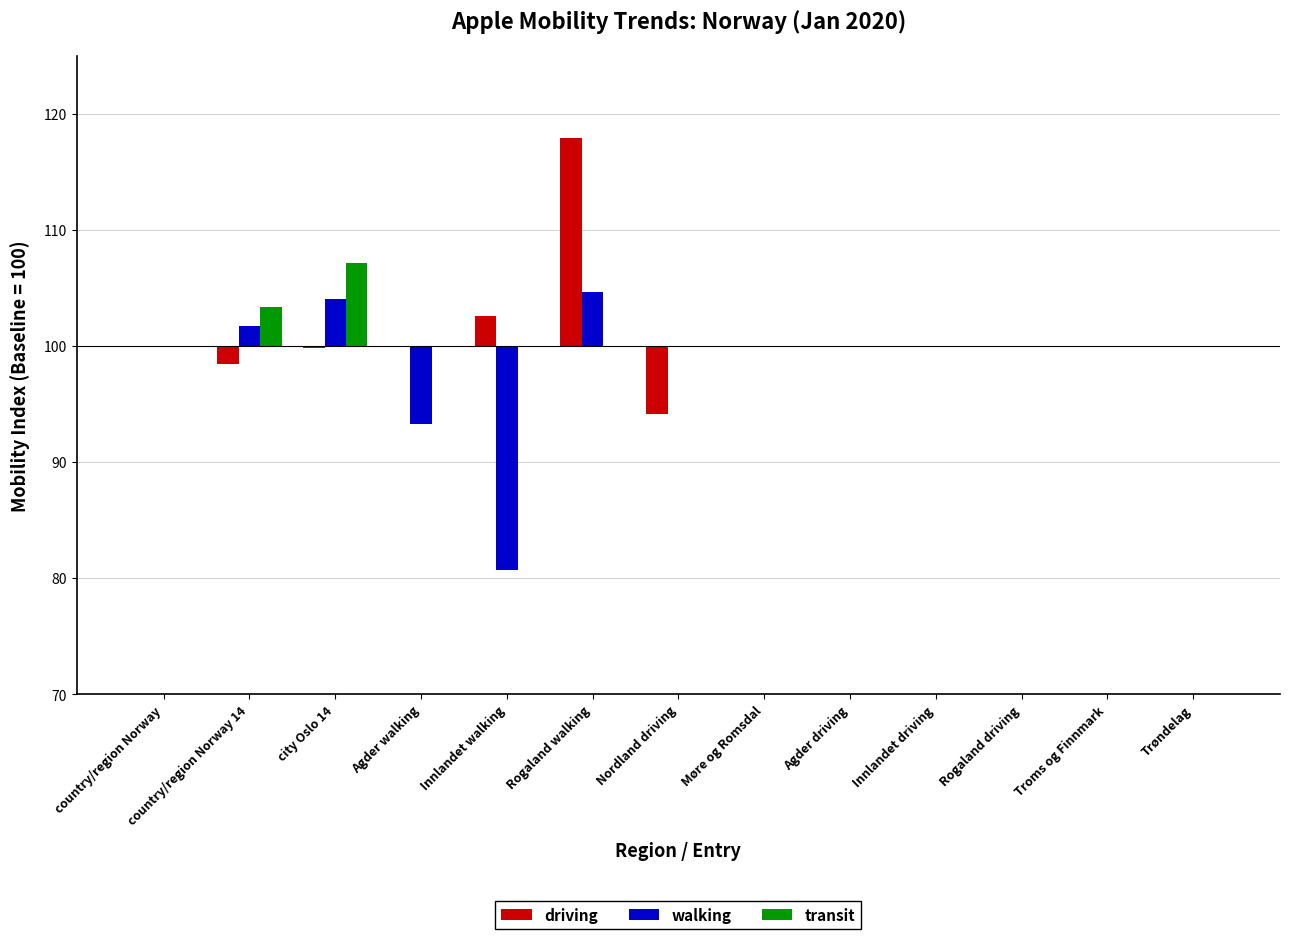

Are the bars grouped side by side (vs. stacked)?

Yes